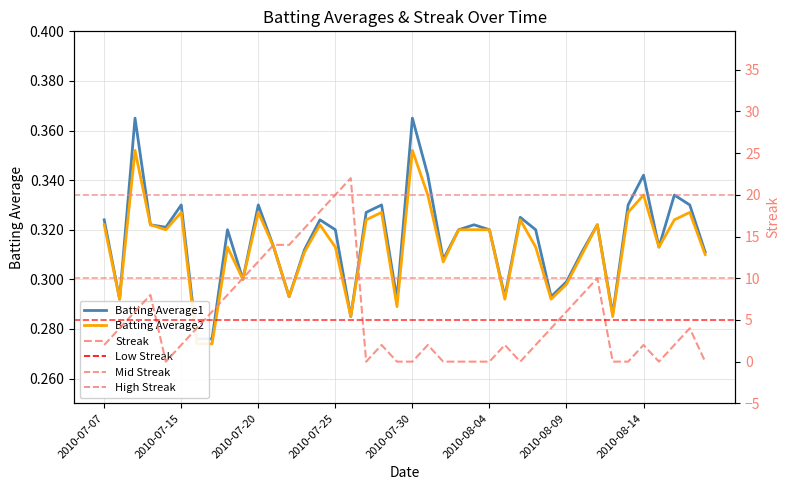

Which series has the widest spread of values?

Streak